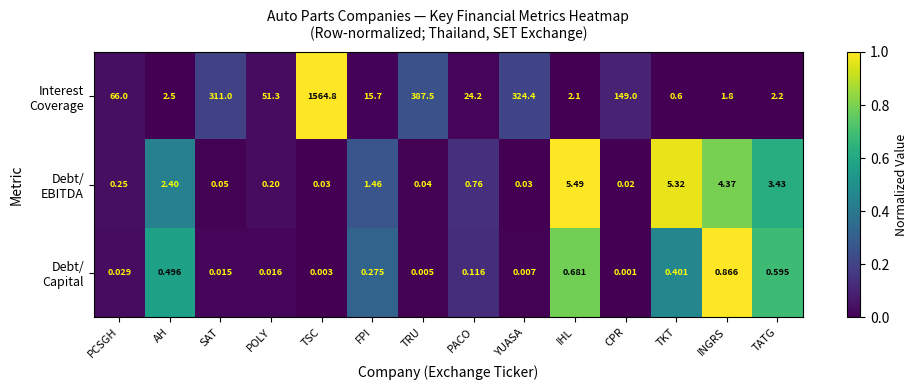

At which category is the sum across all series the highest?

TSC